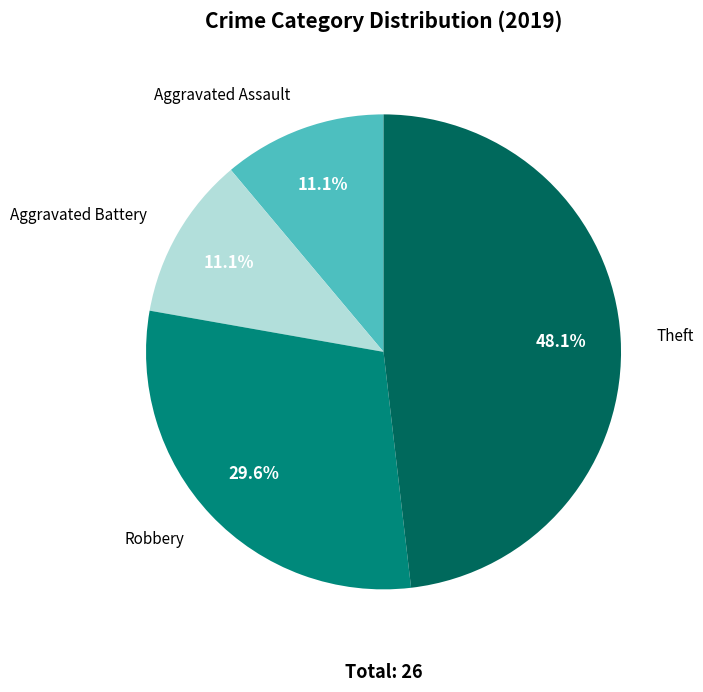

To the nearest percent, what portion does Theft represent?

48%